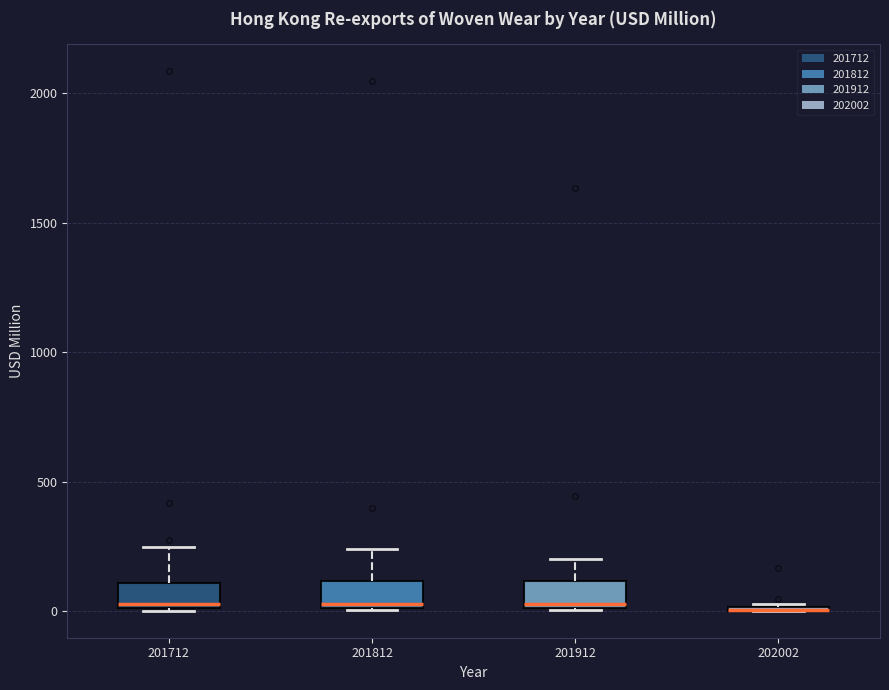

Reading left to right, transcribe this box plot: for each box, give where its median line is, the range the box spans, and where its two whiskers end, as read against the y-axis. The values are not printed on the chart, so give them approximately, as read against the axis.

201712: median 50, box 0 to 100, whiskers 0 to 250
201812: median 50, box 0 to 100, whiskers 0 to 250
201912: median 50, box 0 to 100, whiskers 0 to 200
202002: box collapsed to a line at 0, whiskers 0 to 50